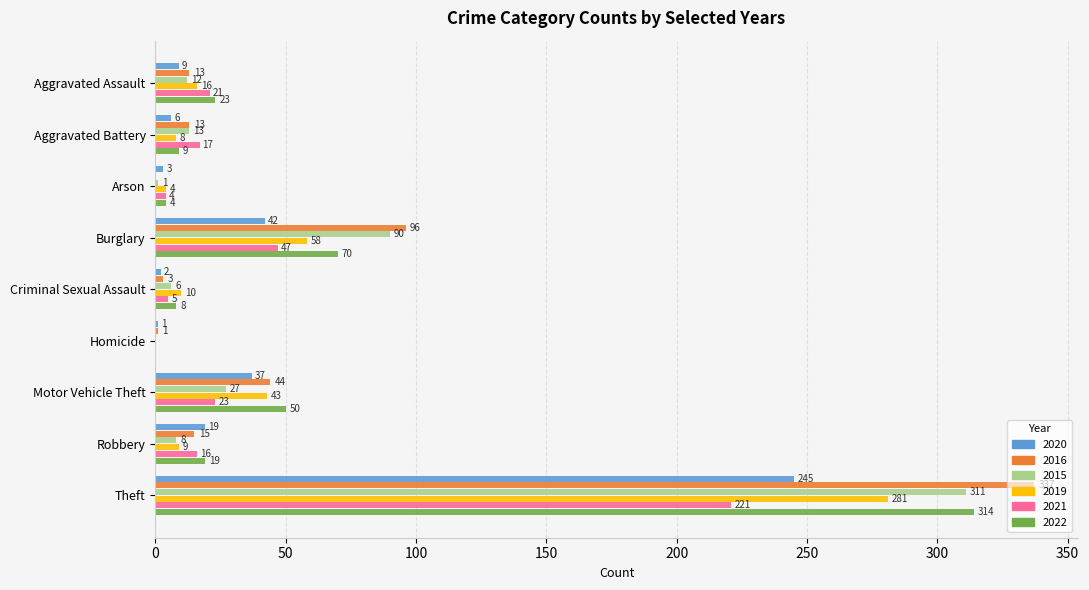

At which category is the sum across all series the highest?

Theft